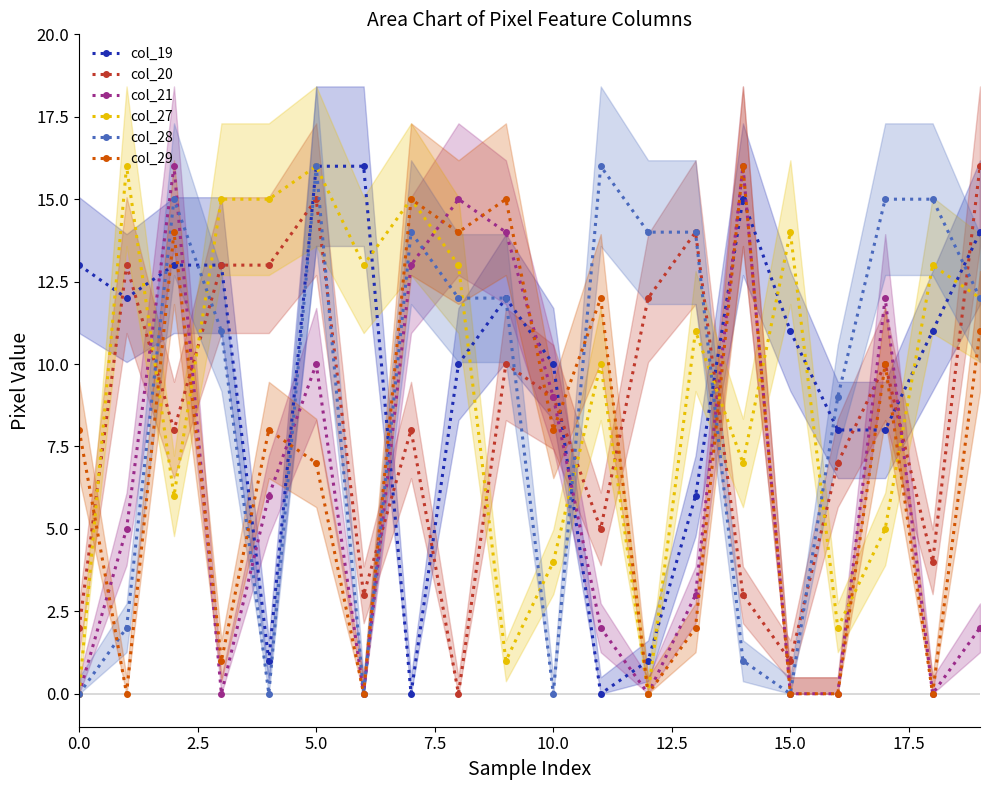

True or false: col_20 and col_27 cross at least once.

True